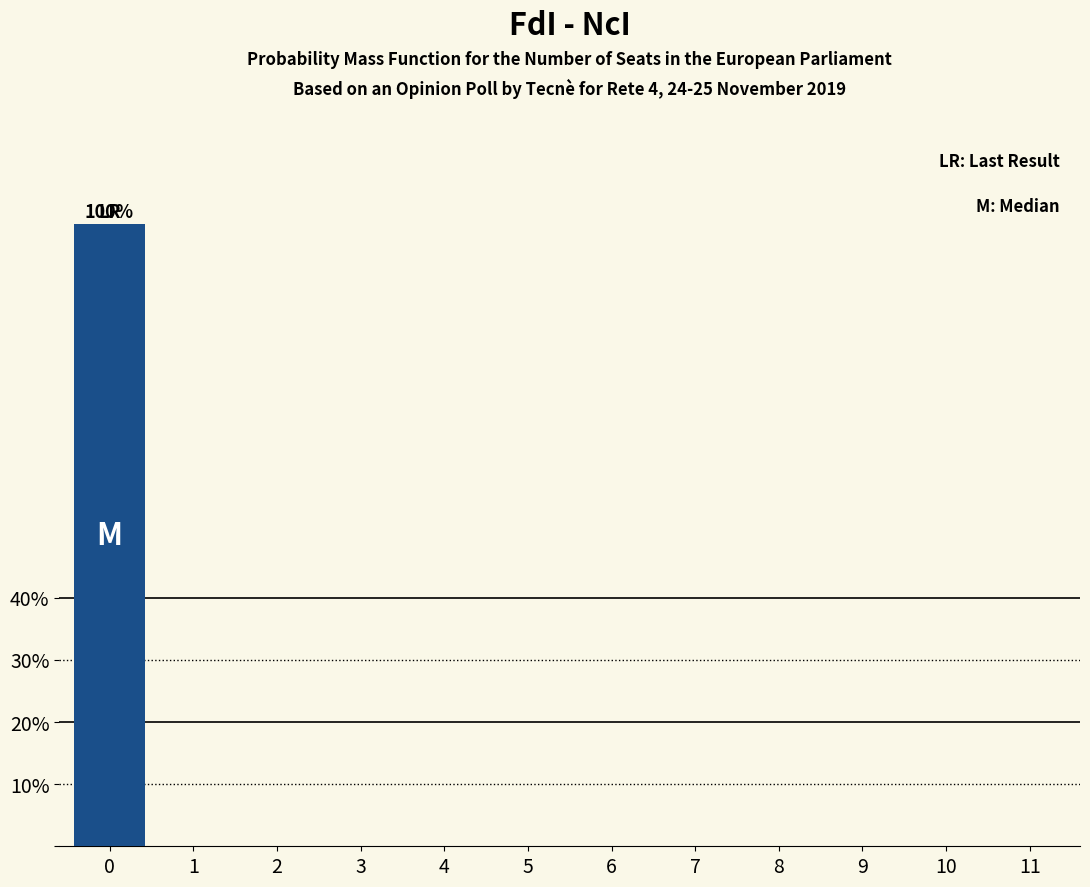

Reading left to right, list all the values displayed in this chart.

0=100	1=0	2=0	3=0	4=0	5=0	6=0	7=0	8=0	9=0	10=0	11=0